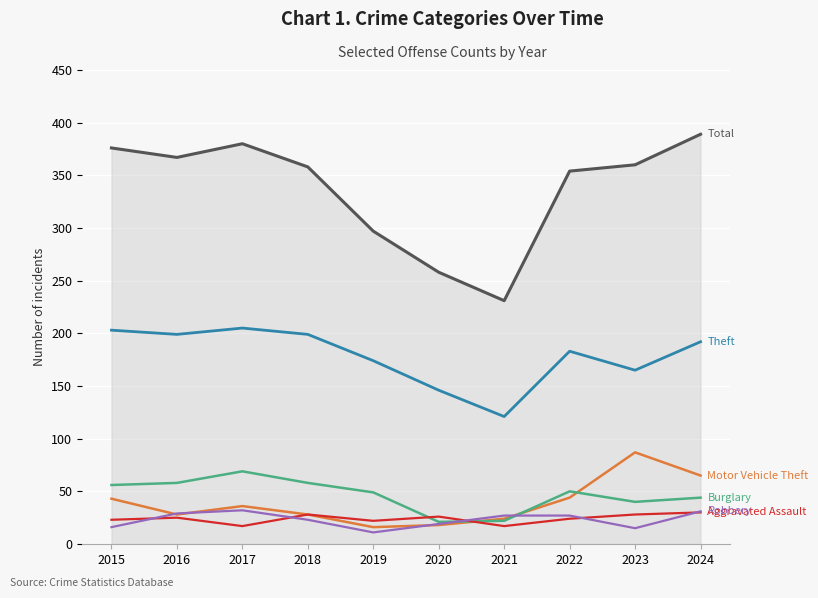

What is the value of the Robbery point at the 9th from the left?

15